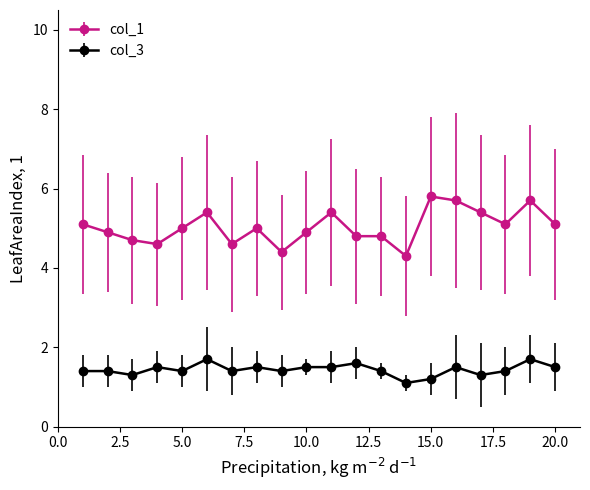

What is the value of the col_1 point at the 15th from the left?

5.8